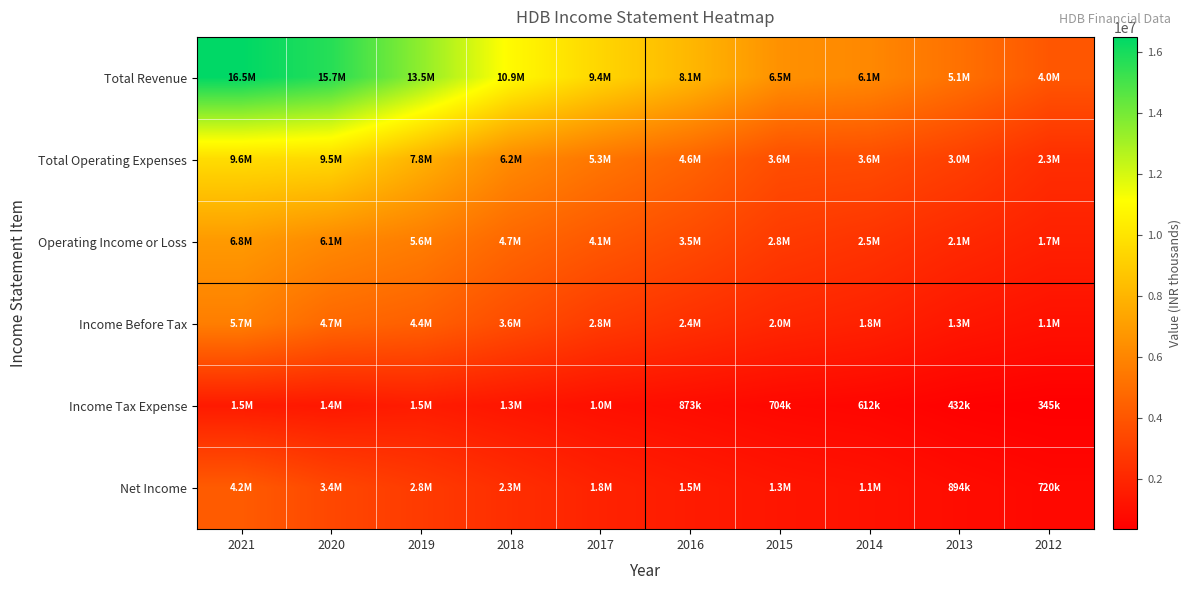

What is the maximum value shown in the chart?

16485500